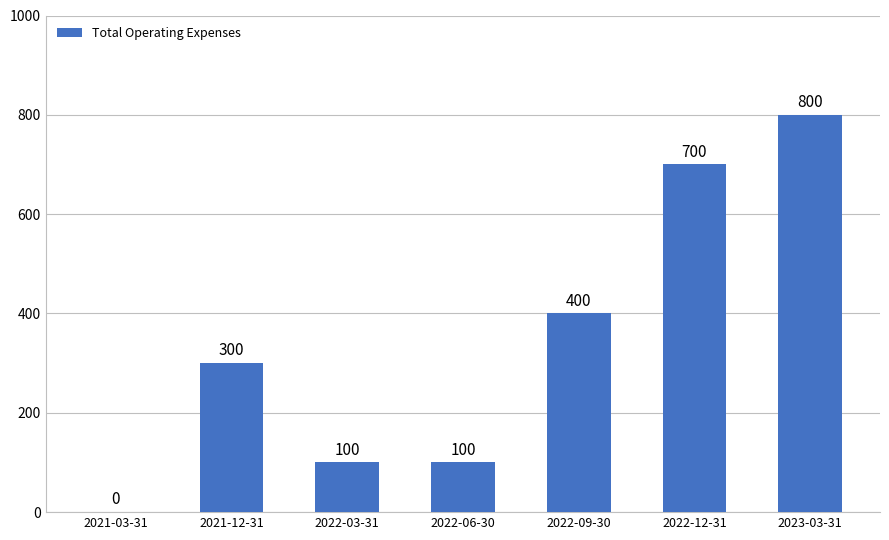

Reading left to right, extract all data points from this chart.

0	300	100	100	400	700	800